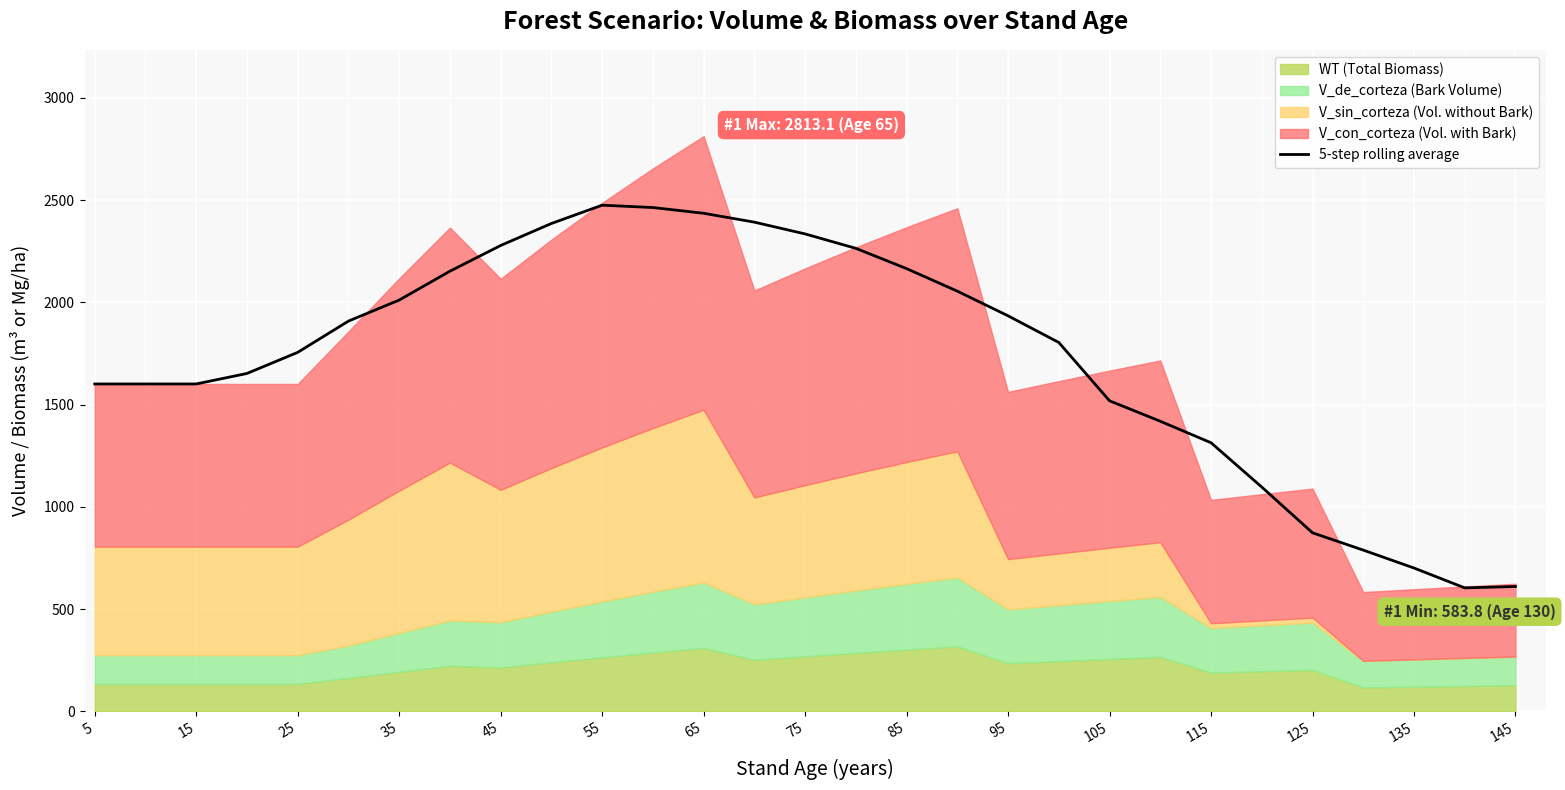

What is the difference between the maximum and second lowest values?

1864.2